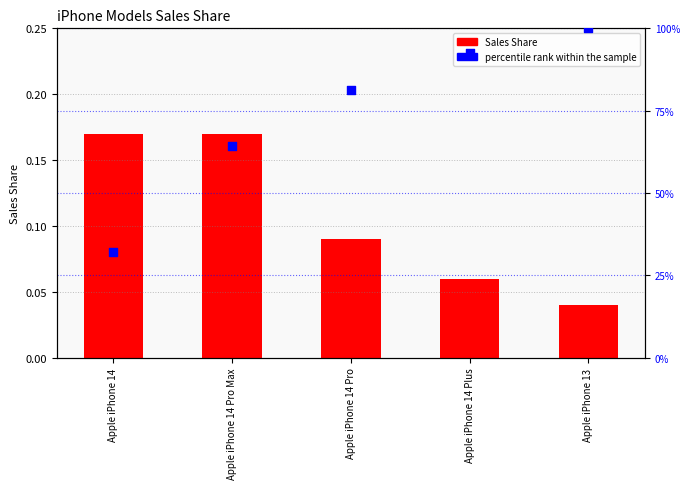

At how many categories does at least one series exceed 99?

1